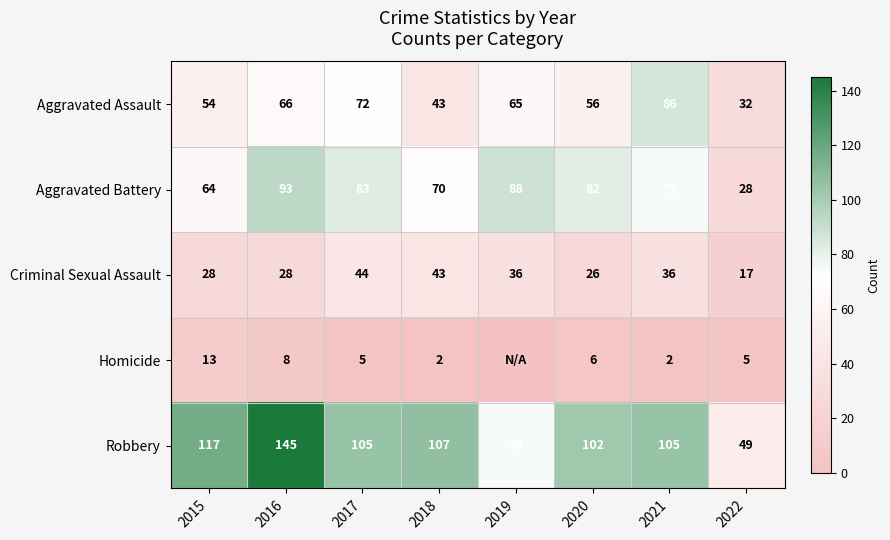

Read the Aggravated Assault value at 2021.

86